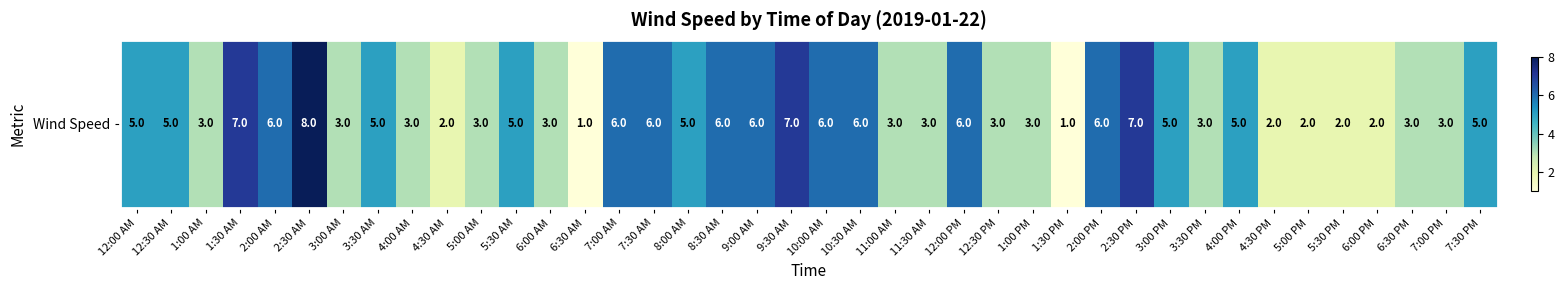

What is the ratio of the value at 4:00 PM to the value at 2:00 PM?

0.8